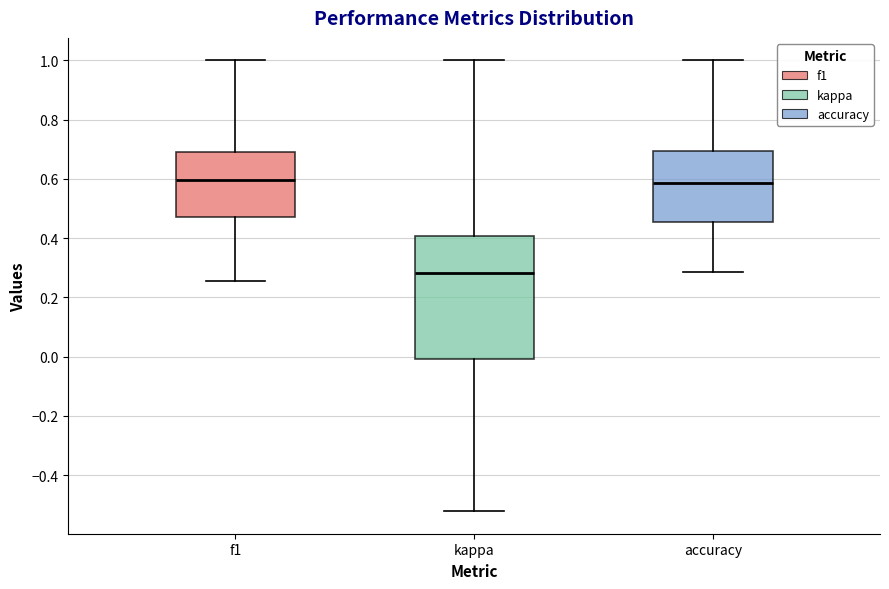

Reading left to right, transcribe this box plot: for each box, give where its median line is, the range the box spans, and where its two whiskers end, as read against the y-axis. The values are not printed on the chart, so give them approximately, as read against the axis.

f1: median 0.60, box 0.48 to 0.70, whiskers 0.26 to 1.00
kappa: median 0.28, box 0.00 to 0.40, whiskers -0.52 to 1.00
accuracy: median 0.58, box 0.46 to 0.70, whiskers 0.28 to 1.00